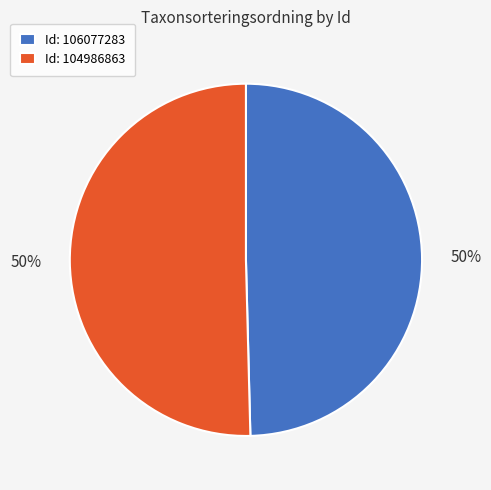

What is the ratio of the value at Id: 104986863 to the value at Id: 106077283?

1.0